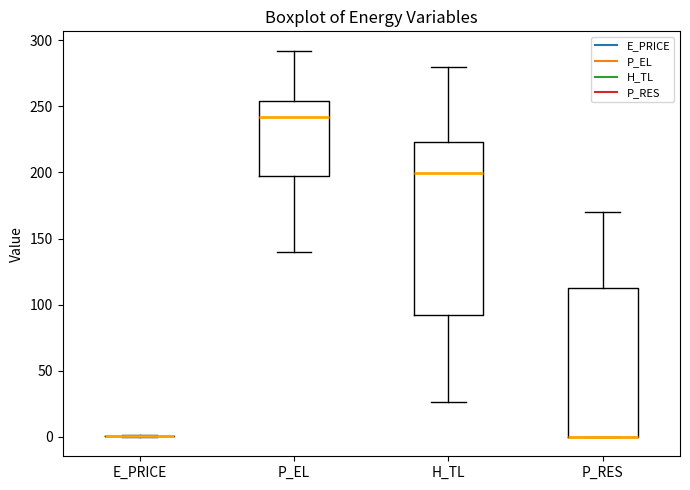

Where is the upper edge of the box for H_TL on the y-axis? The values are not printed on the chart, so give them approximately, as read against the axis.

225